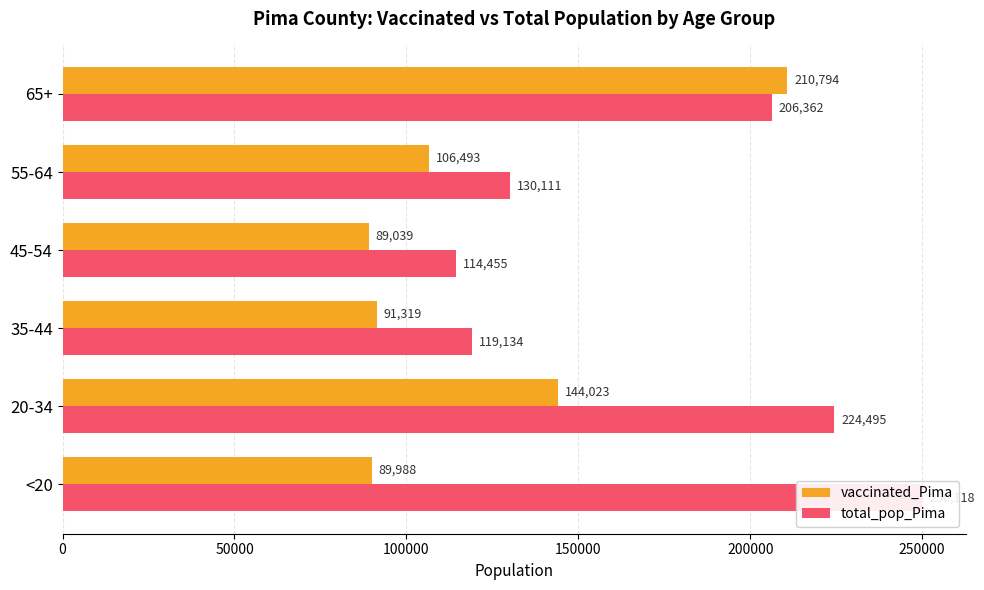

How many data points in vaccinated_Pima are above 106493?

2